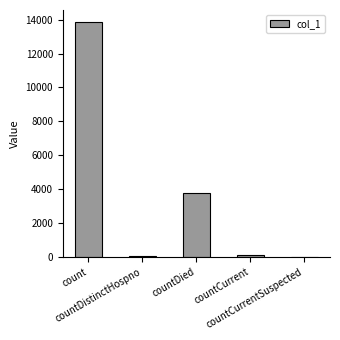

Where does the data first go above 140?

count